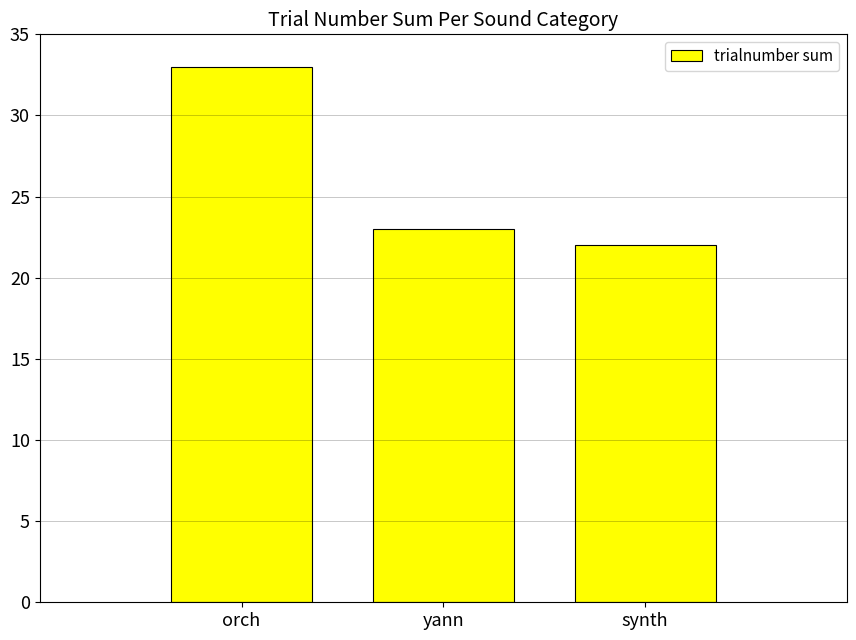

What is the smallest value displayed?

22